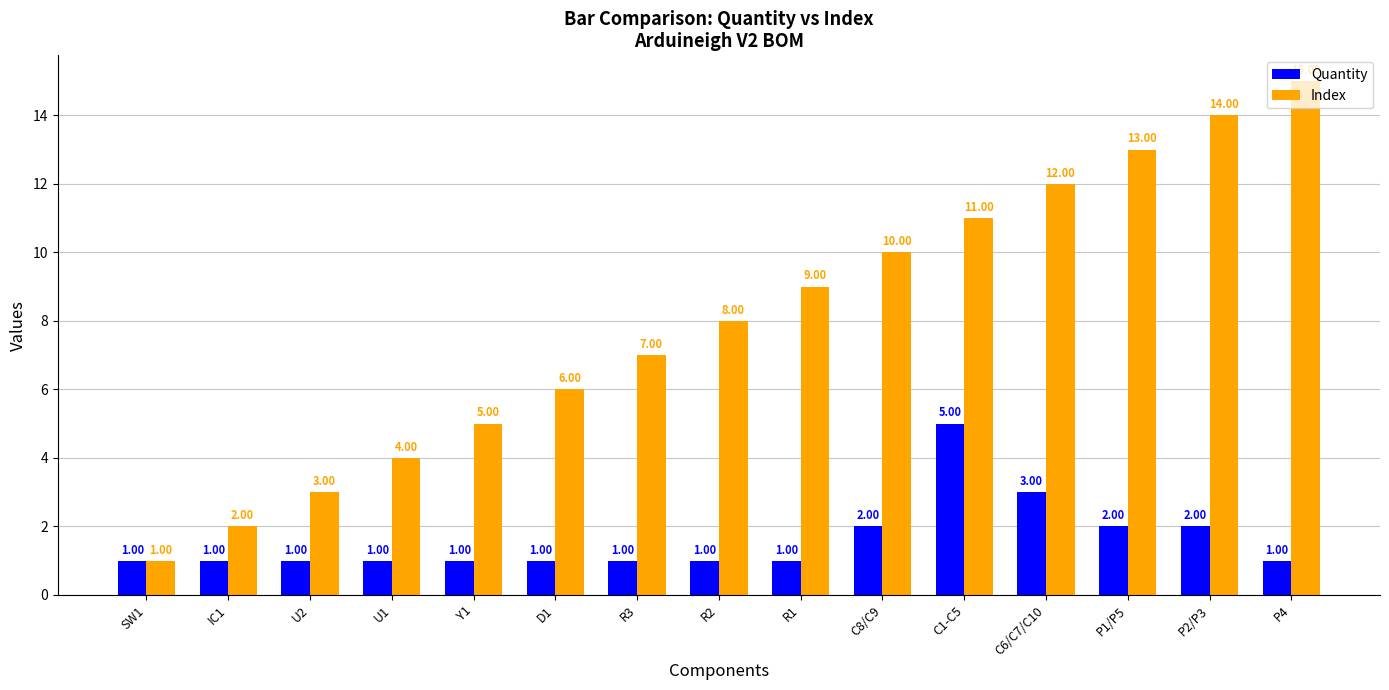

What is the difference between the highest and lowest values at U2?

2